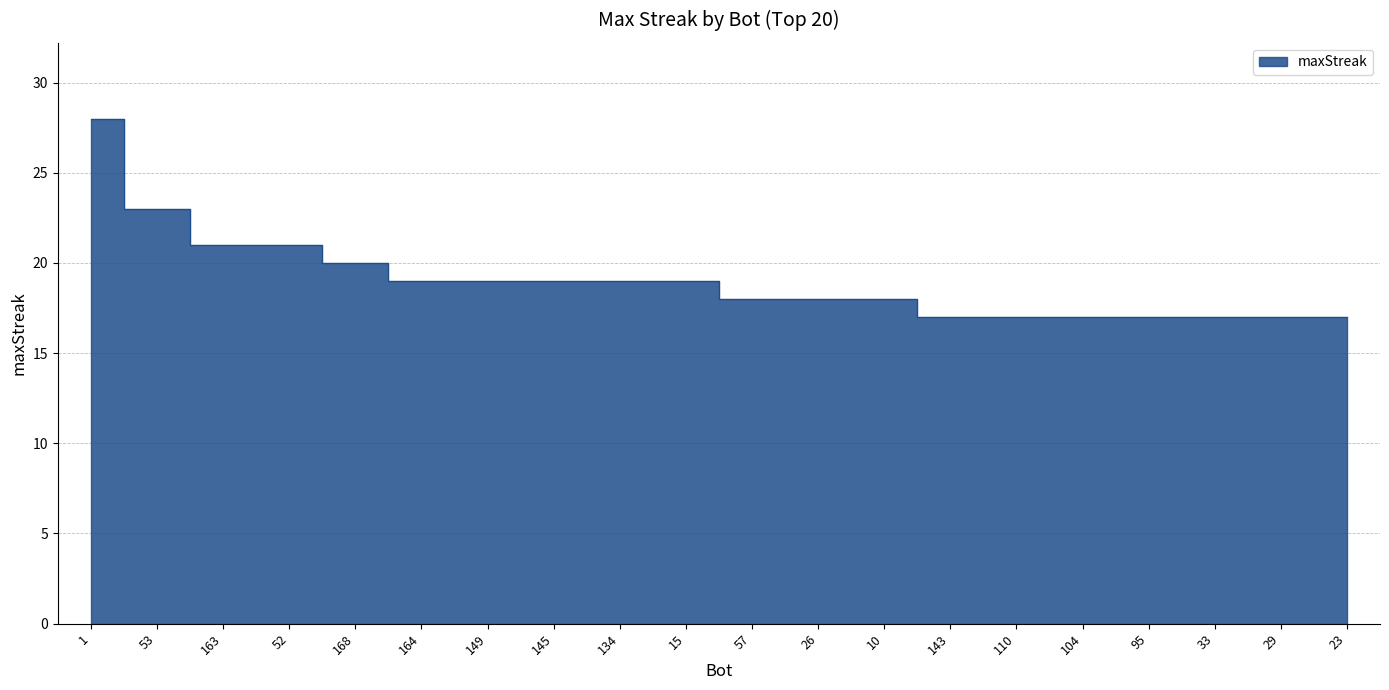

What position from the left is 26?

12